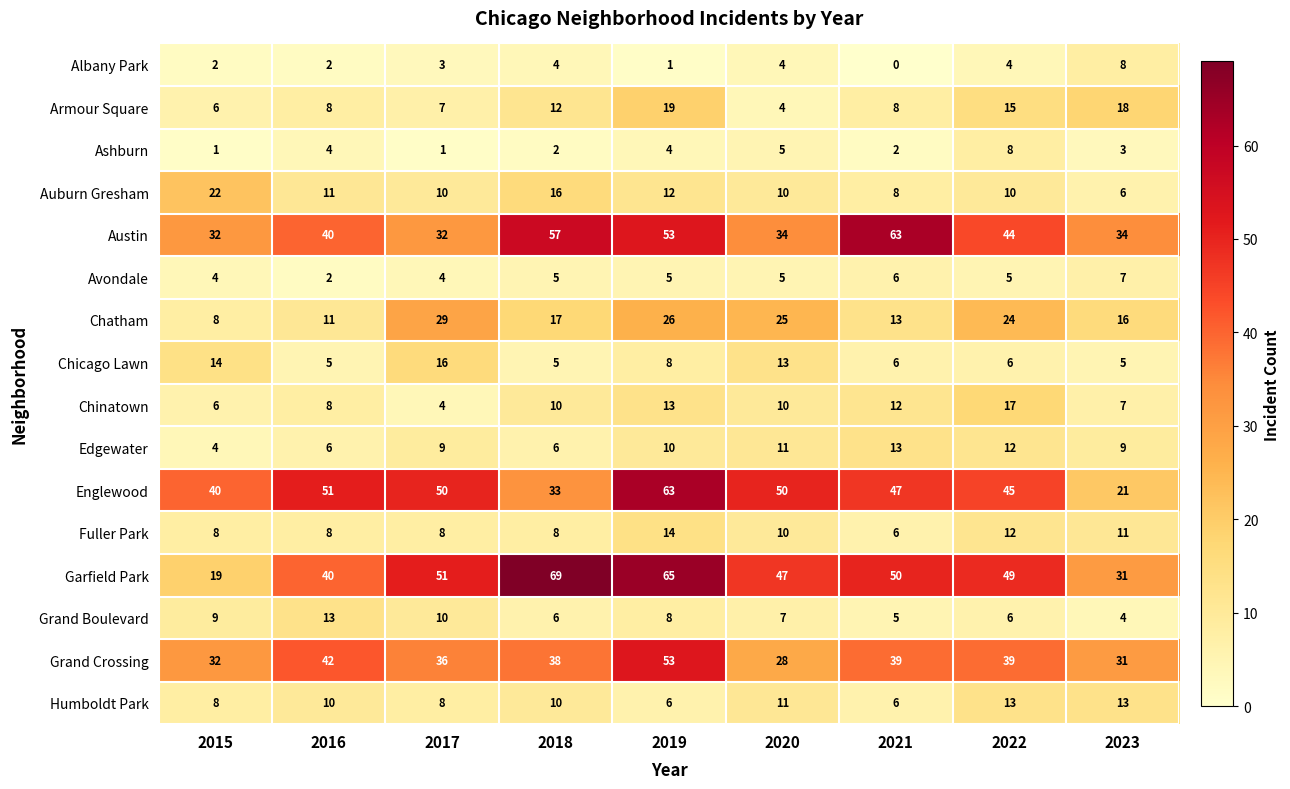

What is the difference between the Chinatown values at 2020 and 2017?

6